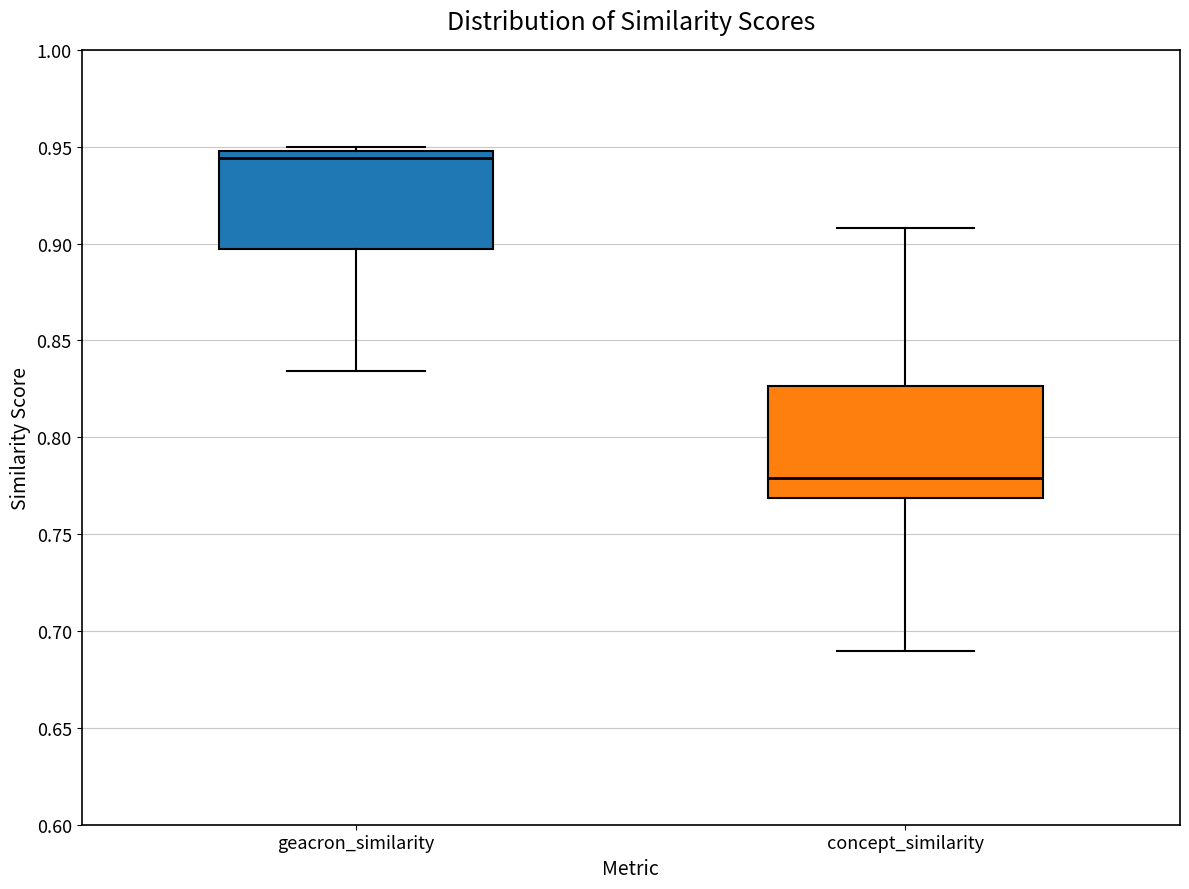

Where does the lower whisker of the box for concept_similarity end on the y-axis? The values are not printed on the chart, so give them approximately, as read against the axis.

0.690